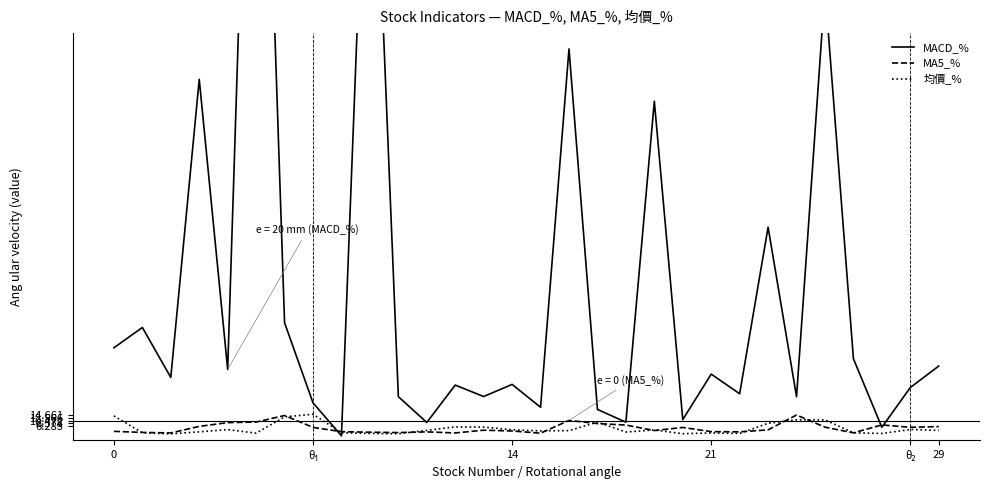

What is the label of the 9th point from the right?

21